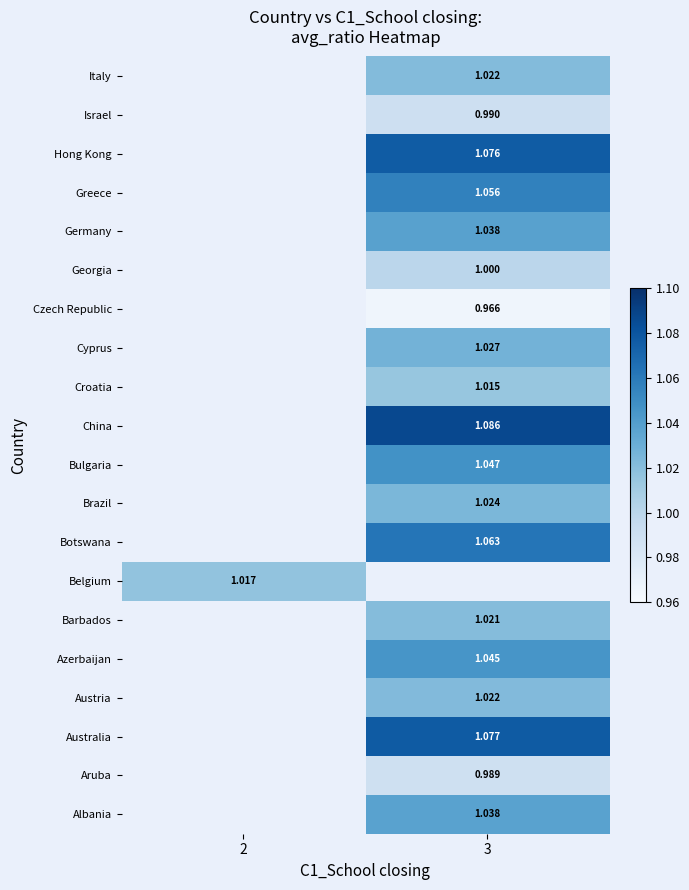

Which category has the highest value across all series?

3